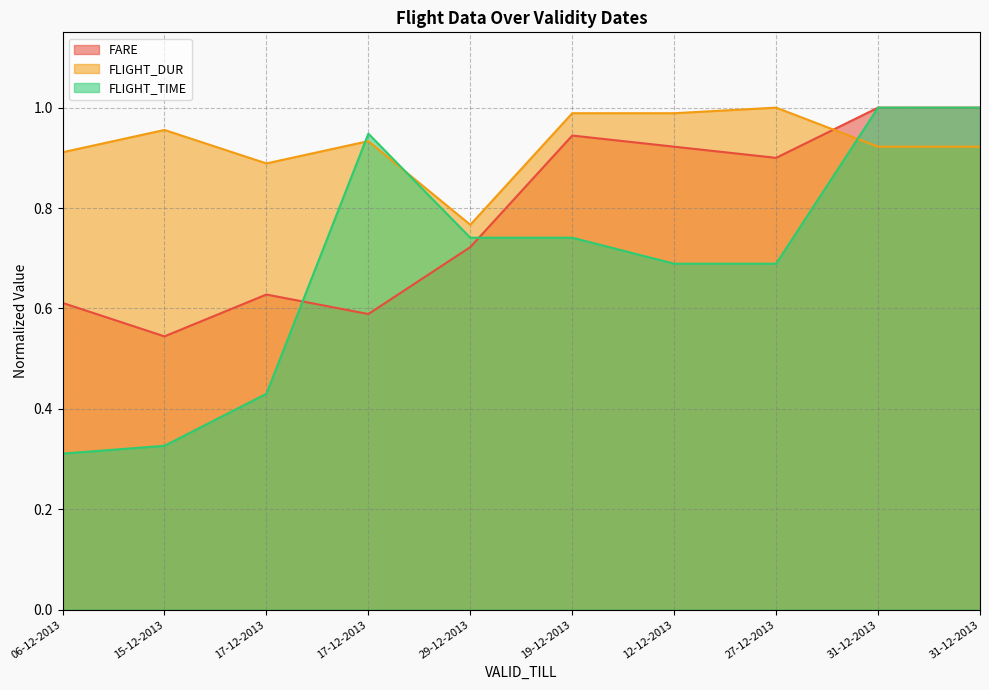

Between which two adjacent categories do FLIGHT_TIME and FARE first intersect?

17-12-2013 and 17-12-2013